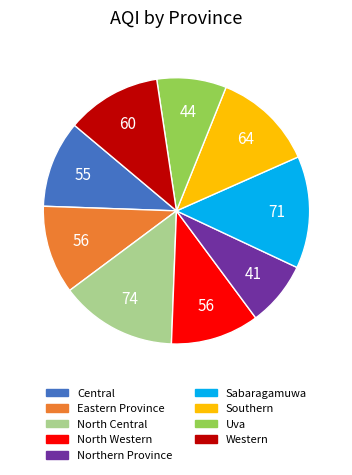

Is it true that Western is 12% of the pie?

True